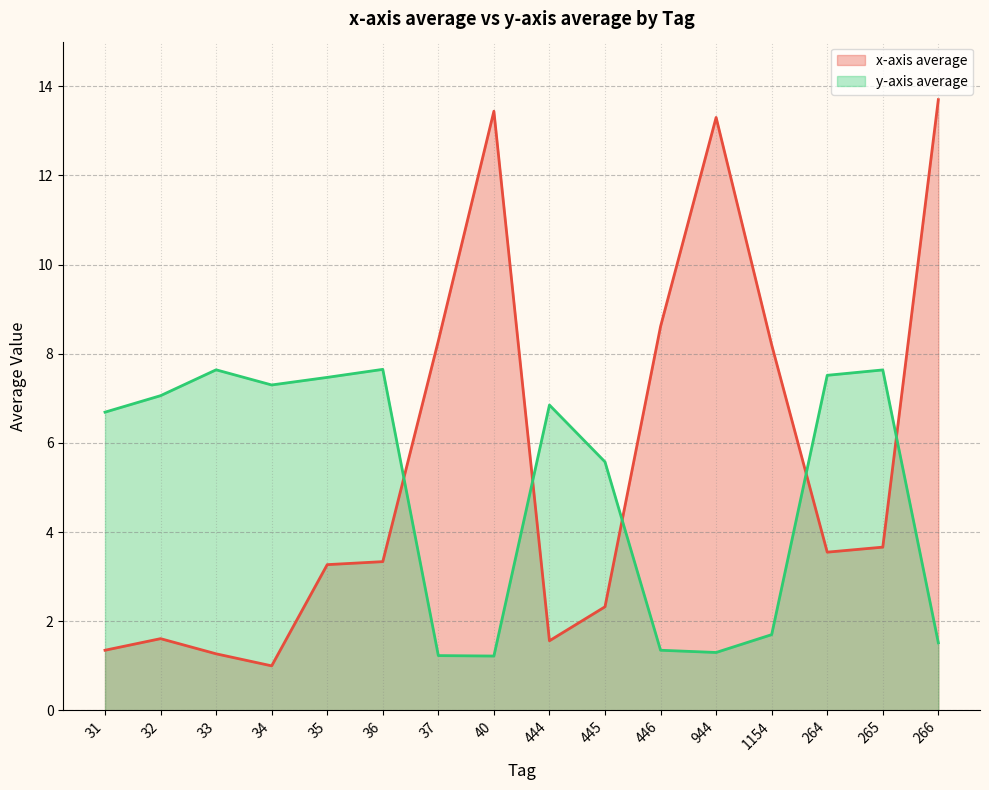

Which series has the largest range (max minus min)?

x-axis average